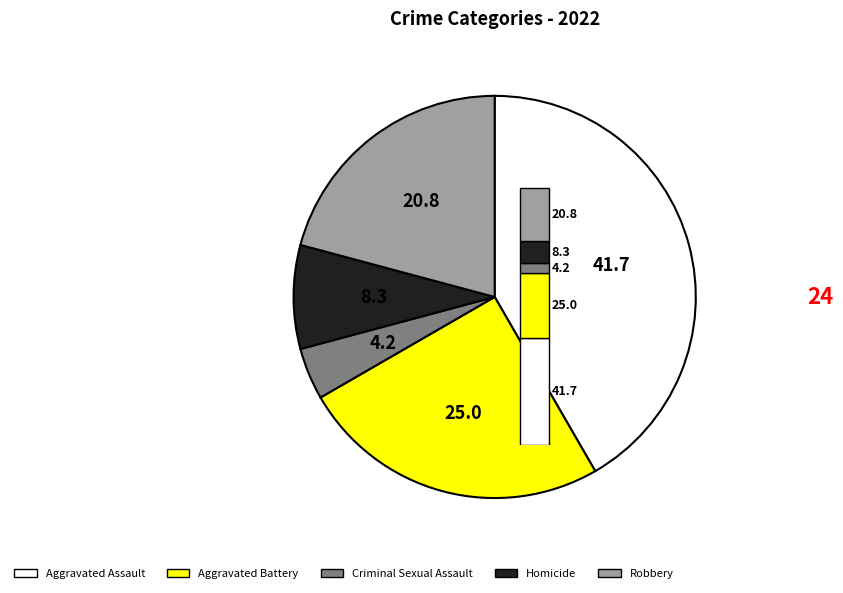

To the nearest percent, what is the difference between the Aggravated Assault and Criminal Sexual Assault slice percentages?

38%